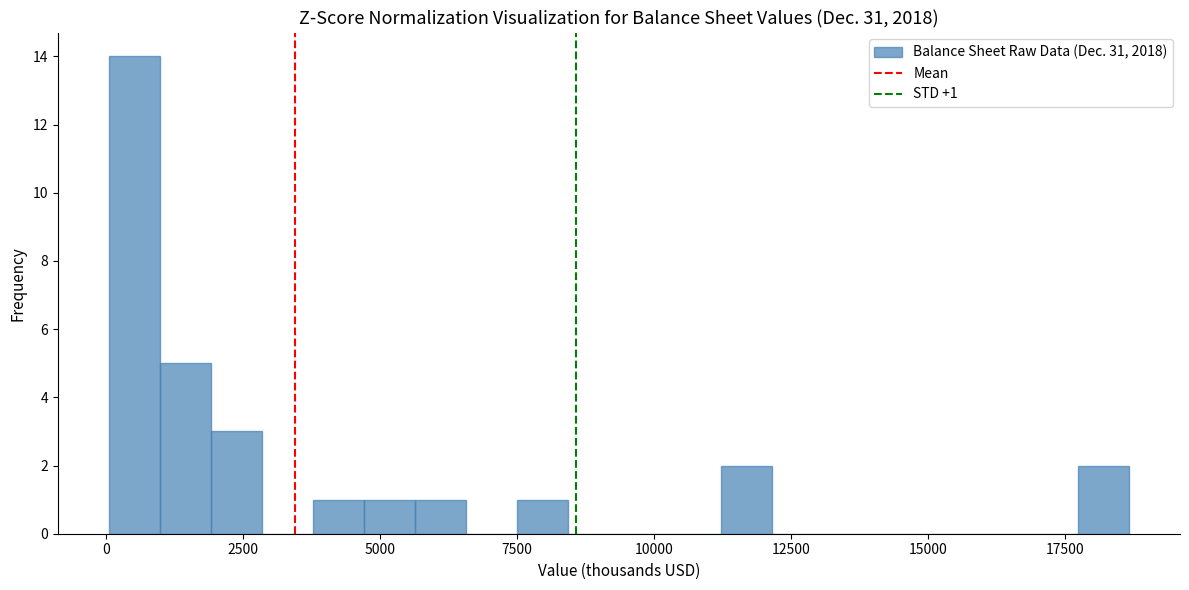

Around what value on the x-axis is the tallest bar? Give the approximate position of its centre, as read against the axis.

500